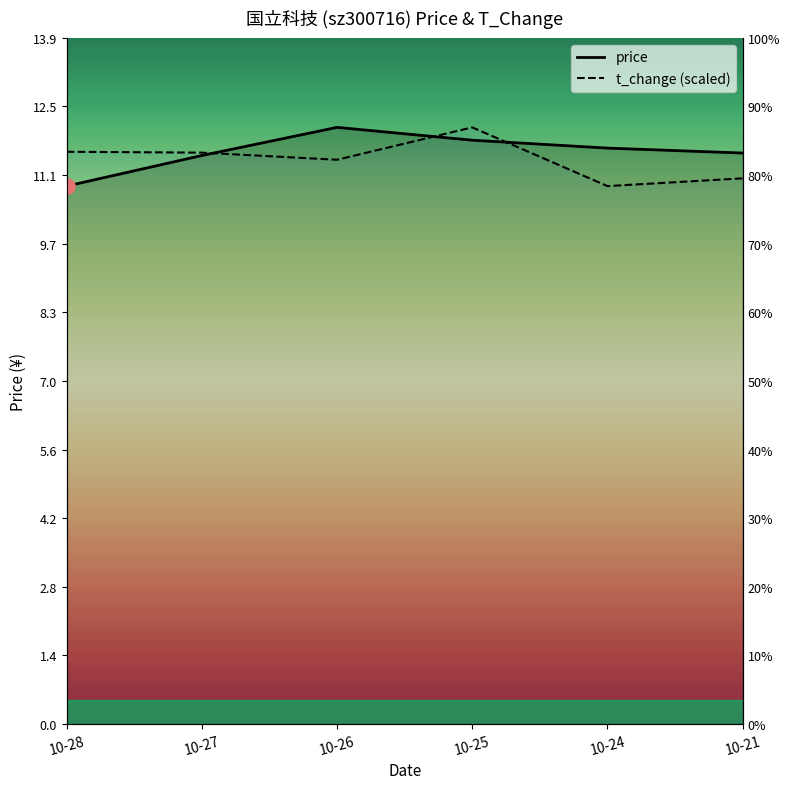

Which series contains the highest Y value?

price